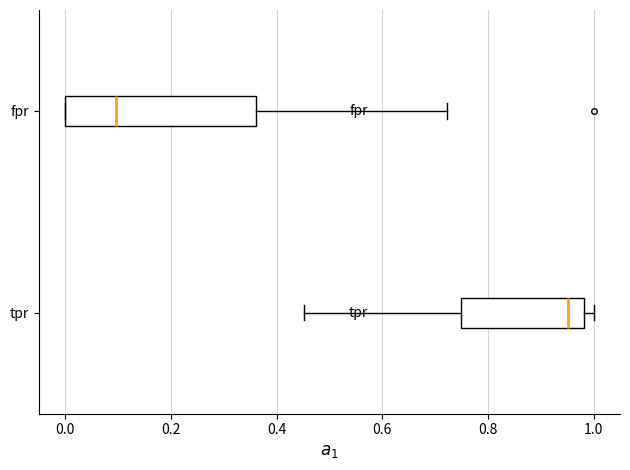

Where is the right edge of the box for tpr on the x-axis? The values are not printed on the chart, so give them approximately, as read against the axis.

0.98